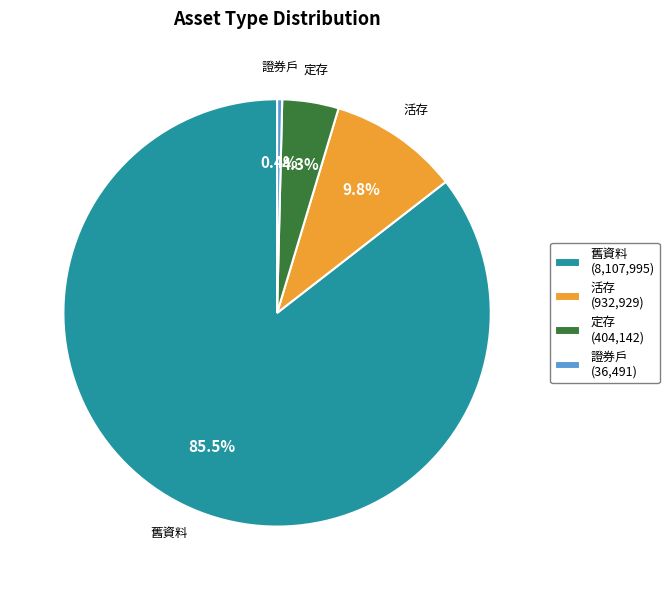

Which category has the biggest portion of the pie?

舊資料 (8,107,995)